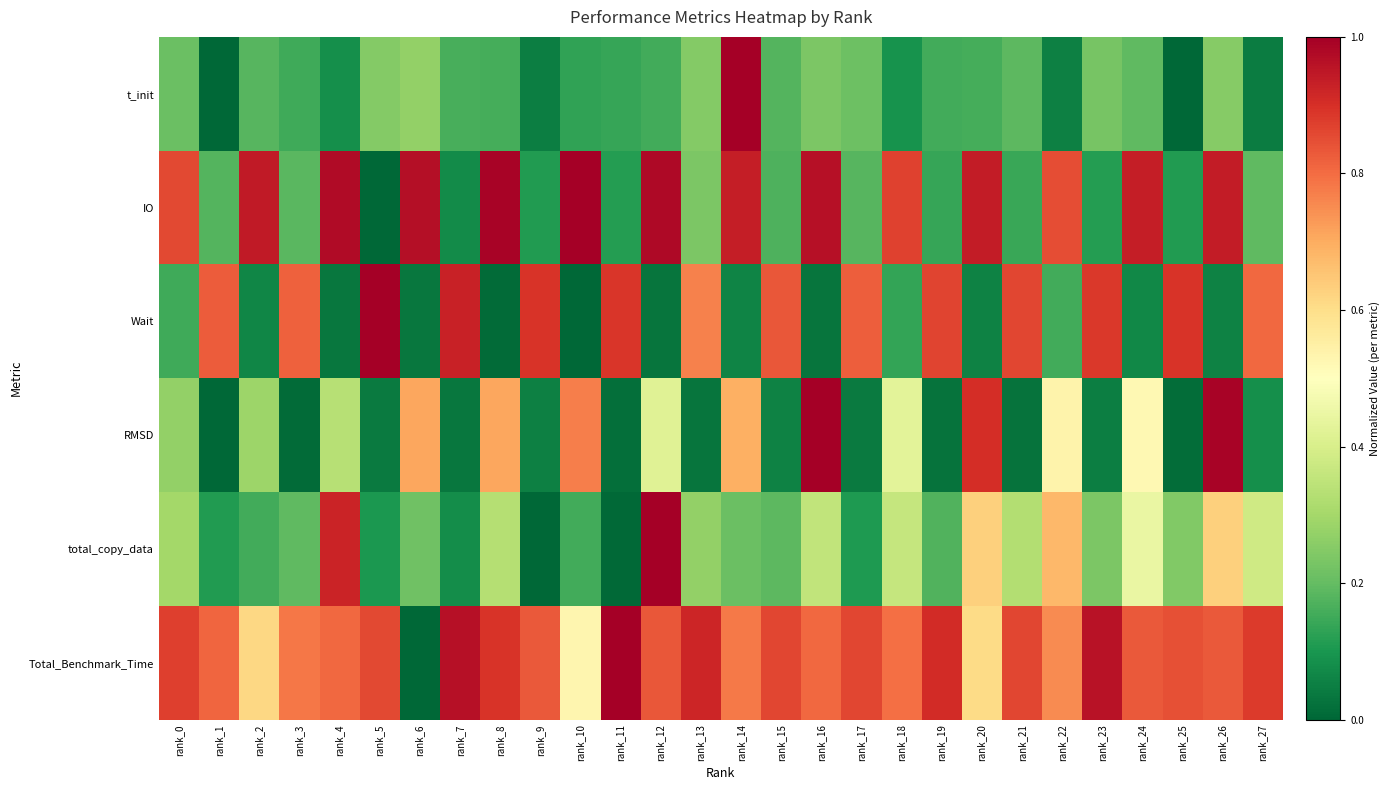

Reading left to right, transcribe all the data shown in this chart.

t_init: rank_0=0.2	rank_1=0.0	rank_2=0.2	rank_3=0.1	rank_4=0.1	rank_5=0.2	rank_6=0.3	rank_7=0.2	rank_8=0.2	rank_9=0.0	rank_10=0.1	rank_11=0.1	rank_12=0.2	rank_13=0.2	rank_14=1.0	rank_15=0.2	rank_16=0.2	rank_17=0.2	rank_18=0.1	rank_19=0.2	rank_20=0.2	rank_21=0.2	rank_22=0.1	rank_23=0.2	rank_24=0.2	rank_25=0.0	rank_26=0.3	rank_27=0.0
IO: rank_0=0.9	rank_1=0.2	rank_2=0.9	rank_3=0.2	rank_4=1.0	rank_5=0.0	rank_6=1.0	rank_7=0.1	rank_8=1.0	rank_9=0.1	rank_10=1.0	rank_11=0.1	rank_12=1.0	rank_13=0.2	rank_14=0.9	rank_15=0.2	rank_16=1.0	rank_17=0.2	rank_18=0.9	rank_19=0.1	rank_20=0.9	rank_21=0.1	rank_22=0.8	rank_23=0.1	rank_24=0.9	rank_25=0.1	rank_26=0.9	rank_27=0.2
Wait: rank_0=0.1	rank_1=0.8	rank_2=0.1	rank_3=0.8	rank_4=0.0	rank_5=1.0	rank_6=0.0	rank_7=0.9	rank_8=0.0	rank_9=0.9	rank_10=0.0	rank_11=0.9	rank_12=0.0	rank_13=0.8	rank_14=0.1	rank_15=0.8	rank_16=0.0	rank_17=0.8	rank_18=0.1	rank_19=0.9	rank_20=0.1	rank_21=0.9	rank_22=0.2	rank_23=0.9	rank_24=0.1	rank_25=0.9	rank_26=0.1	rank_27=0.8
RMSD: rank_0=0.3	rank_1=0.0	rank_2=0.3	rank_3=0.0	rank_4=0.3	rank_5=0.0	rank_6=0.7	rank_7=0.0	rank_8=0.7	rank_9=0.1	rank_10=0.8	rank_11=0.0	rank_12=0.4	rank_13=0.0	rank_14=0.7	rank_15=0.1	rank_16=1.0	rank_17=0.0	rank_18=0.4	rank_19=0.0	rank_20=0.9	rank_21=0.0	rank_22=0.5	rank_23=0.0	rank_24=0.5	rank_25=0.0	rank_26=1.0	rank_27=0.1
total_copy_data: rank_0=0.3	rank_1=0.1	rank_2=0.2	rank_3=0.2	rank_4=0.9	rank_5=0.1	rank_6=0.2	rank_7=0.1	rank_8=0.3	rank_9=0.0	rank_10=0.2	rank_11=0.0	rank_12=1.0	rank_13=0.3	rank_14=0.2	rank_15=0.2	rank_16=0.4	rank_17=0.1	rank_18=0.4	rank_19=0.2	rank_20=0.6	rank_21=0.3	rank_22=0.7	rank_23=0.2	rank_24=0.4	rank_25=0.2	rank_26=0.6	rank_27=0.4
Total_Benchmark_Time: rank_0=0.9	rank_1=0.8	rank_2=0.6	rank_3=0.8	rank_4=0.8	rank_5=0.9	rank_6=0.0	rank_7=1.0	rank_8=0.9	rank_9=0.8	rank_10=0.5	rank_11=1.0	rank_12=0.8	rank_13=0.9	rank_14=0.8	rank_15=0.9	rank_16=0.8	rank_17=0.9	rank_18=0.8	rank_19=0.9	rank_20=0.6	rank_21=0.9	rank_22=0.8	rank_23=1.0	rank_24=0.8	rank_25=0.8	rank_26=0.8	rank_27=0.9